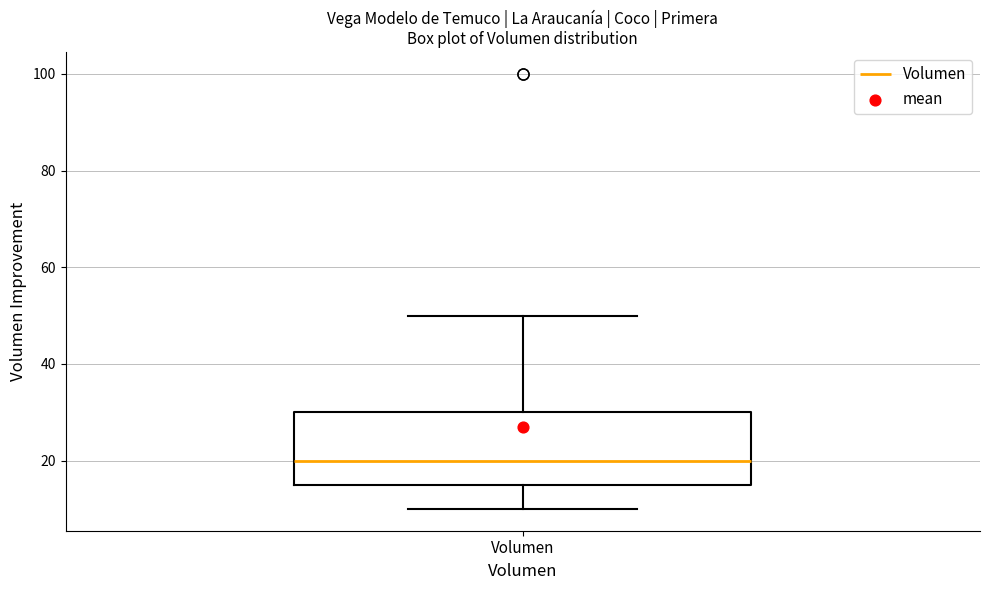

Read this box plot against the y-axis: the position of the median line, the range covered by the box, and the ends of both whiskers. The values are not printed on the chart, so give them approximately, as read against the axis.

median 20, box 16 to 30, whiskers 10 to 50